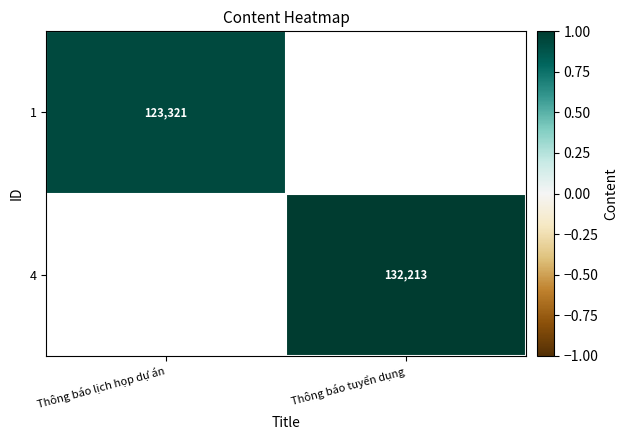

True or false: 4 has a value of 132213 at Thông báo tuyển dụng.

True